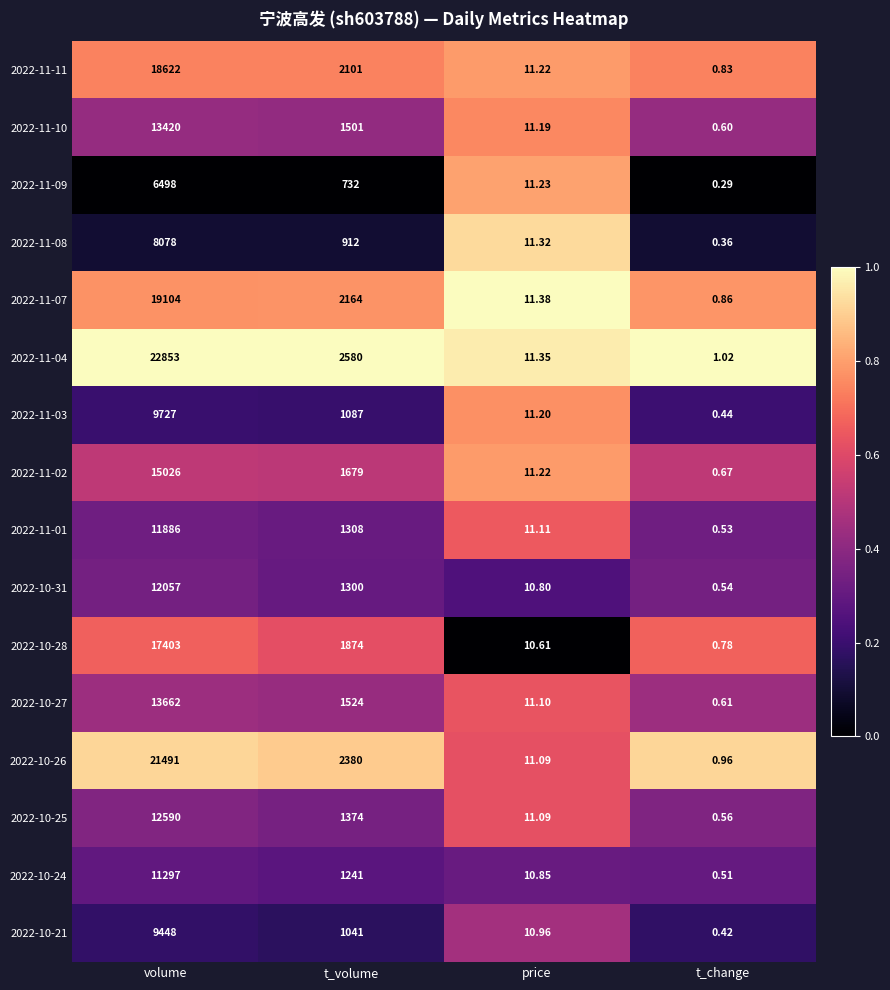

Is the value of 2022-11-03 at volume greater than the value of 2022-10-28 at price?

Yes